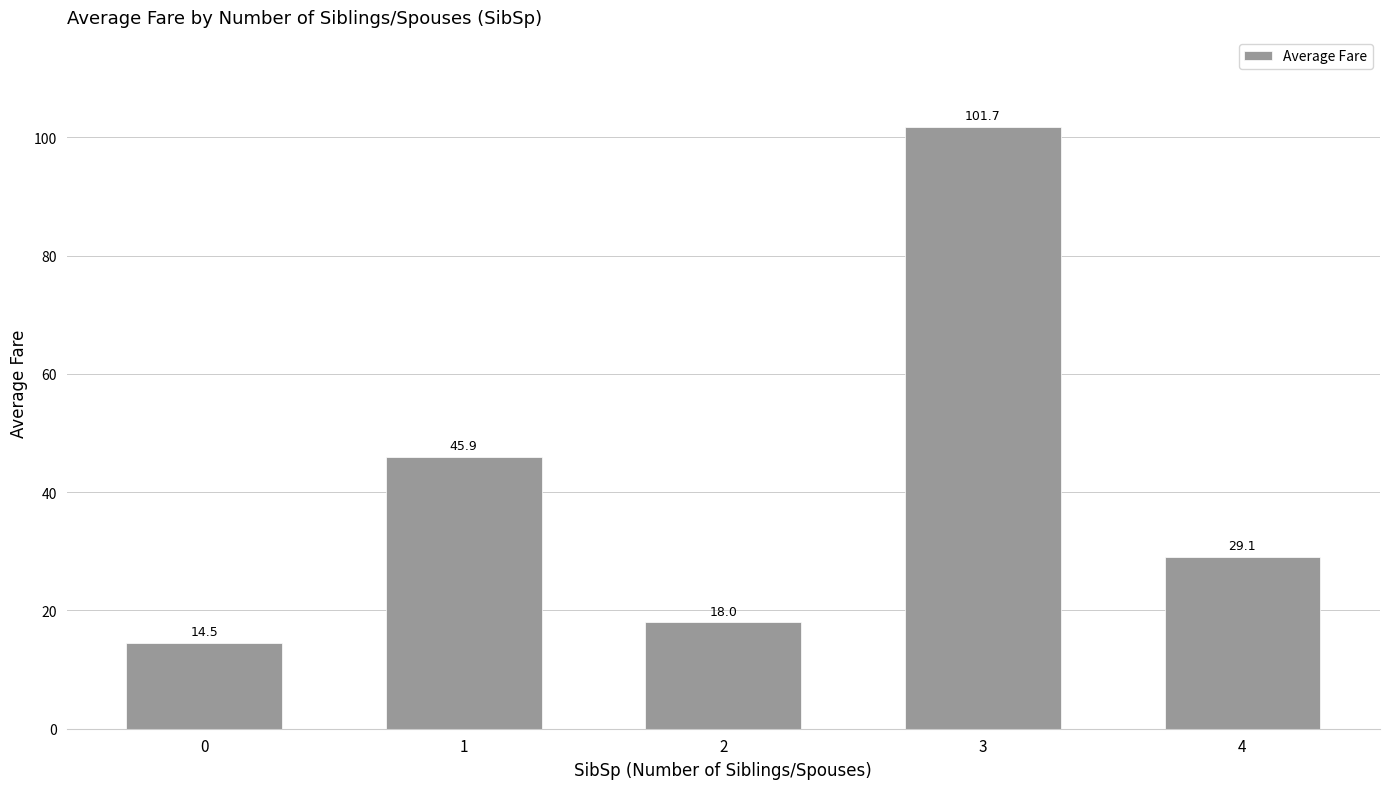

What is the change in value from 3 to 4?

-72.6